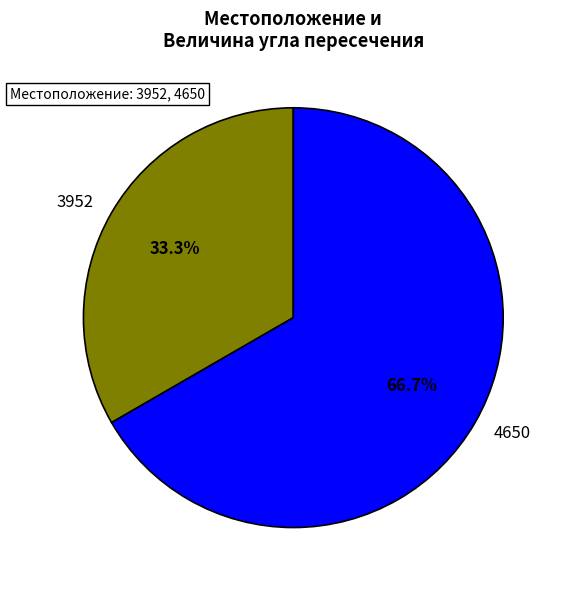

To the nearest percent, what percentage of the pie is 4650?

67%